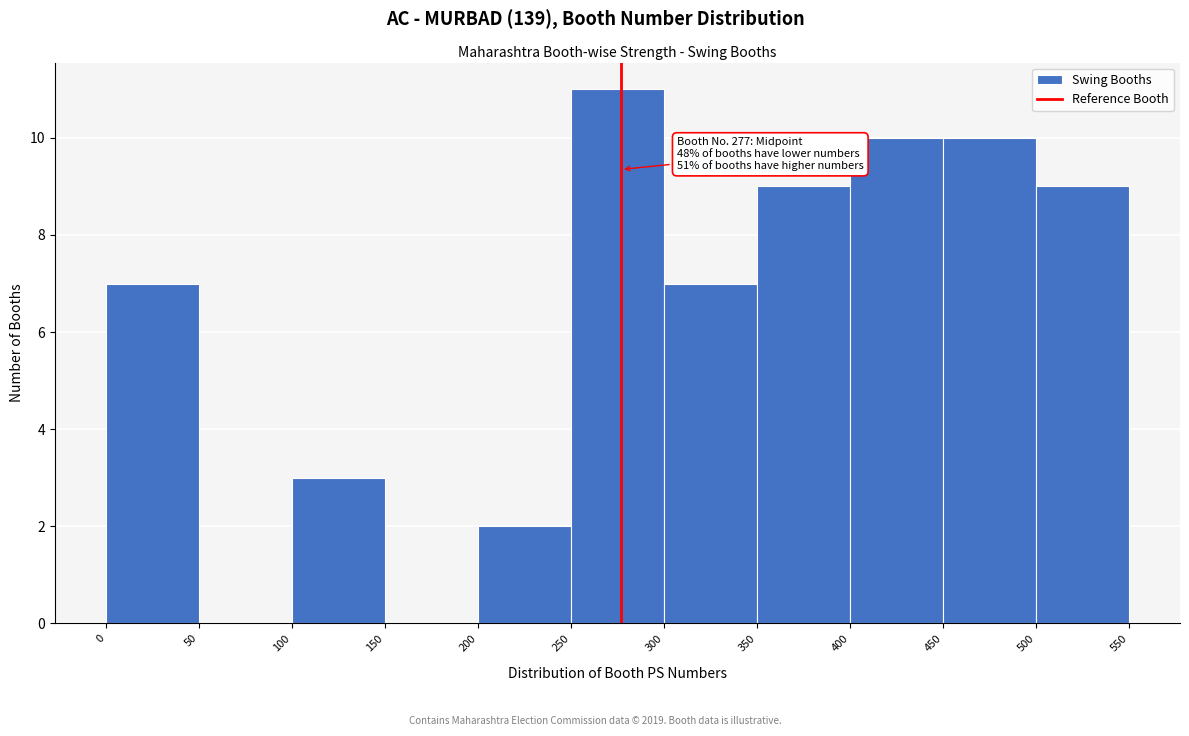

Over which range of the x-axis is the bar tallest?

250 to 300